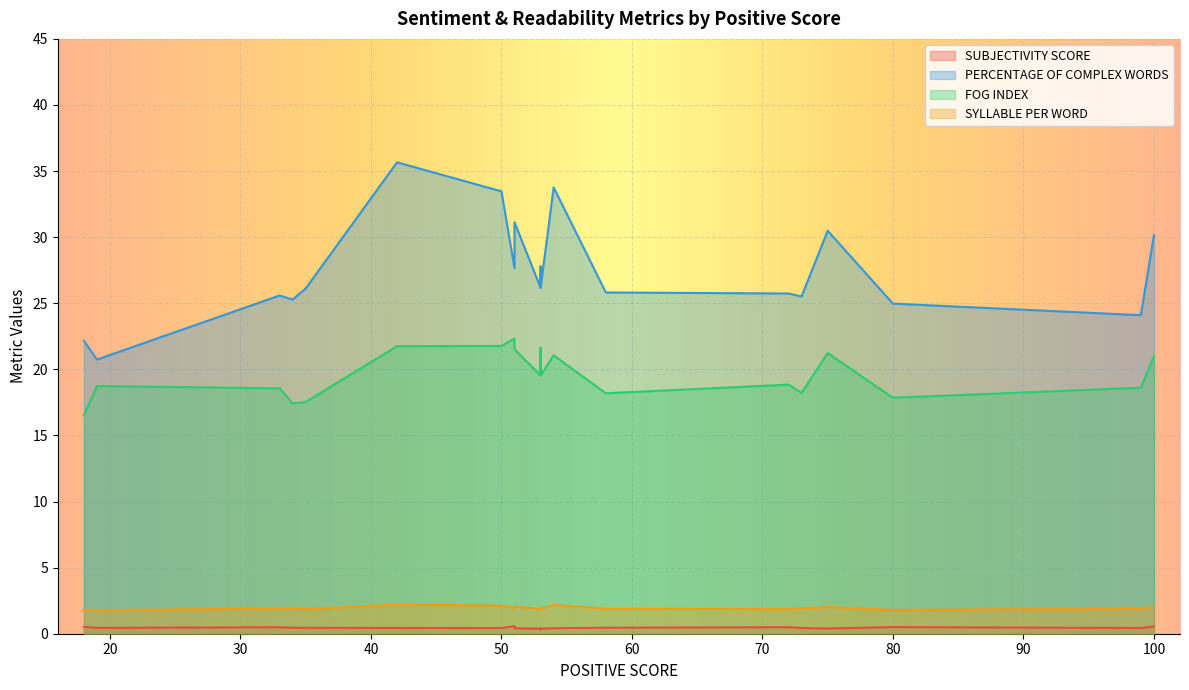

What is the sum of all PERCENTAGE OF COMPLEX WORDS values?

548.5